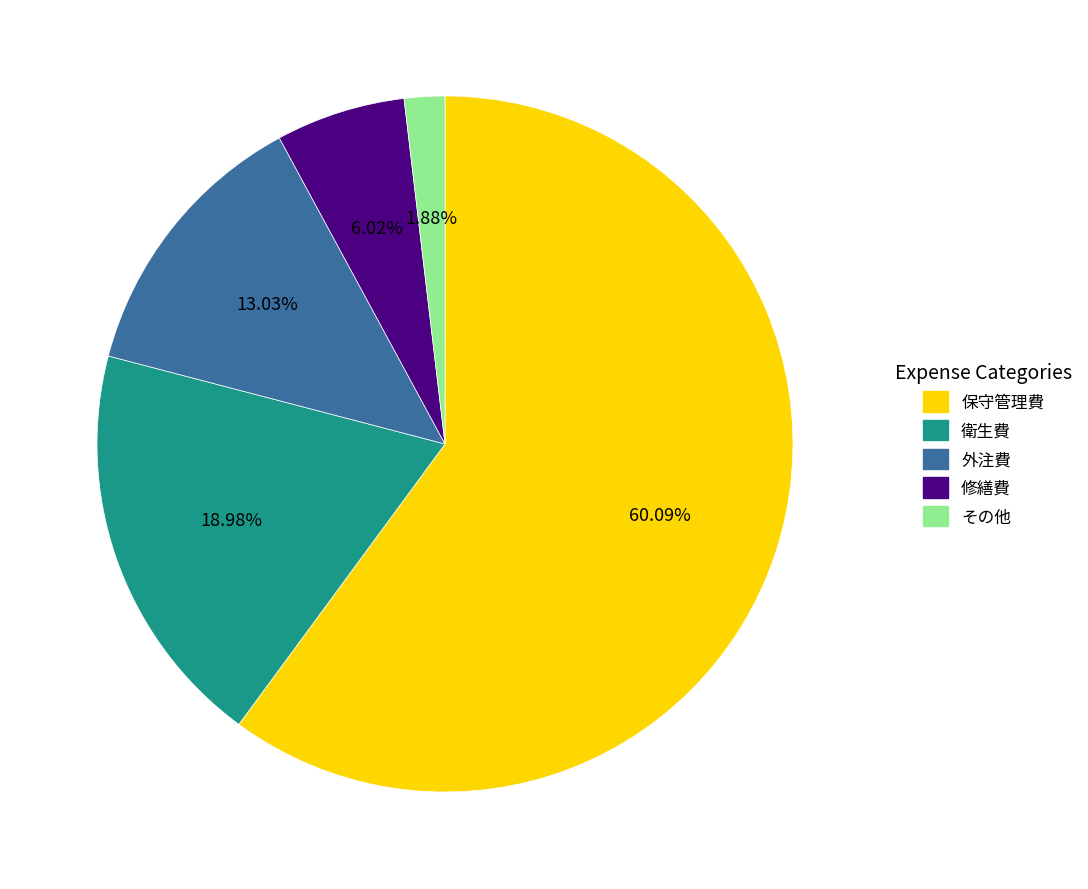

Is there a majority slice in this chart?

Yes